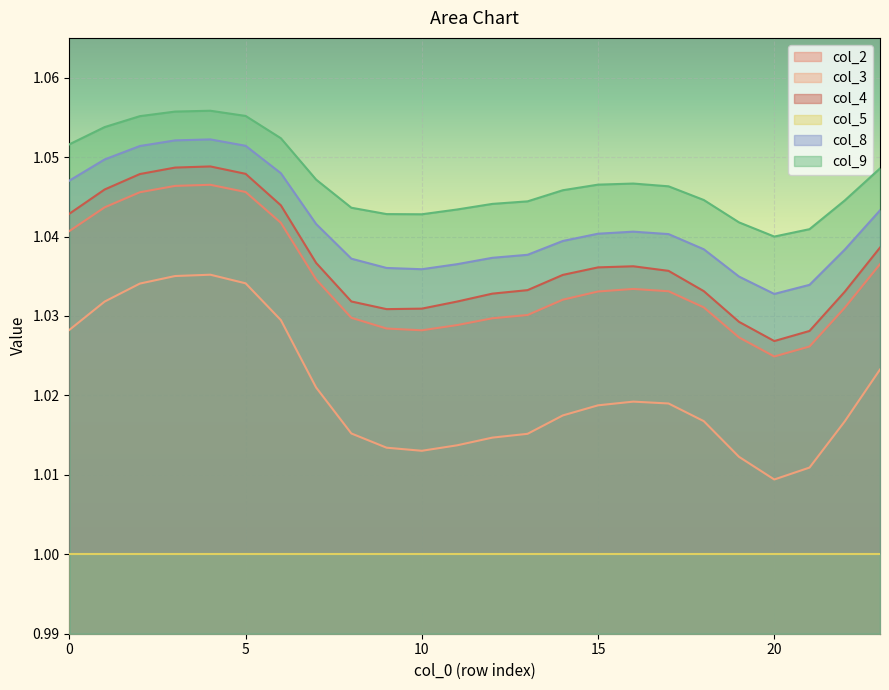

At which category is the sum across all series the highest?

4